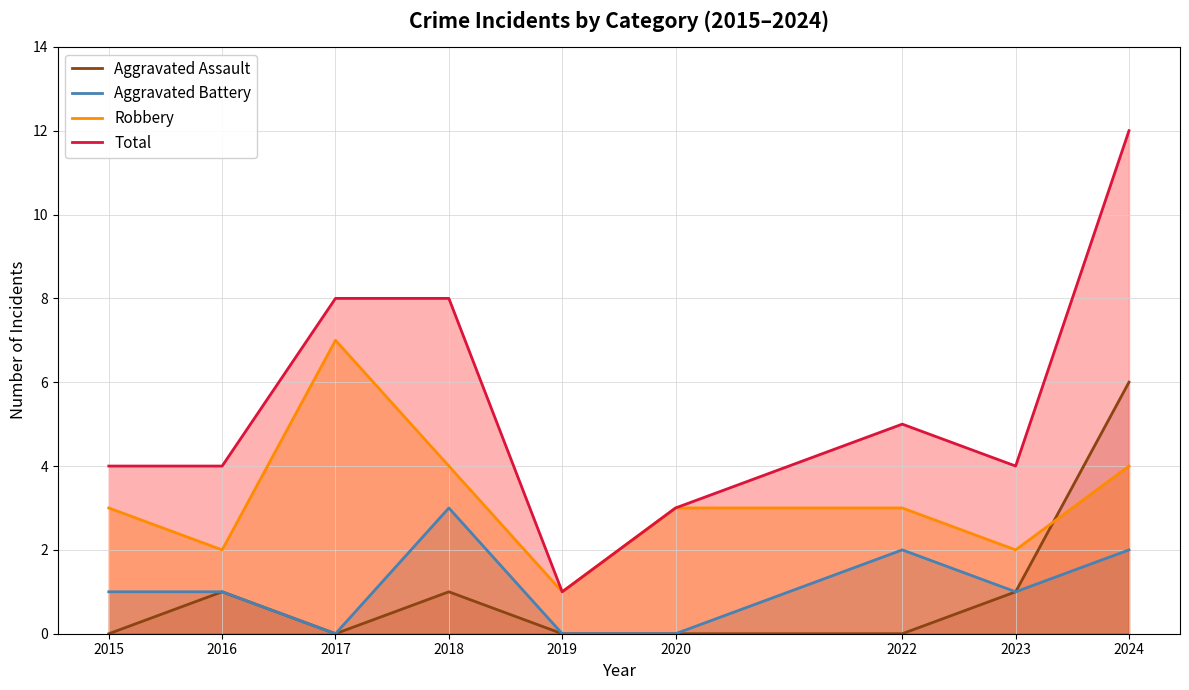

What is the spread (max minus min) of values at 2022?

5